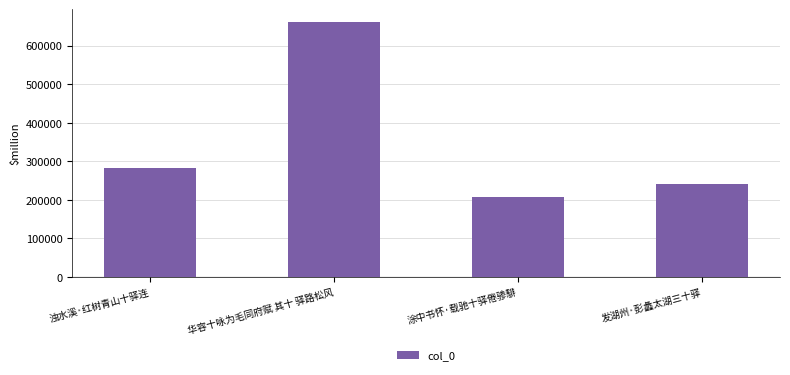

The chart shows a value of 150217 at 发湖州·彭蠡太湖三十驿. True or false?

False